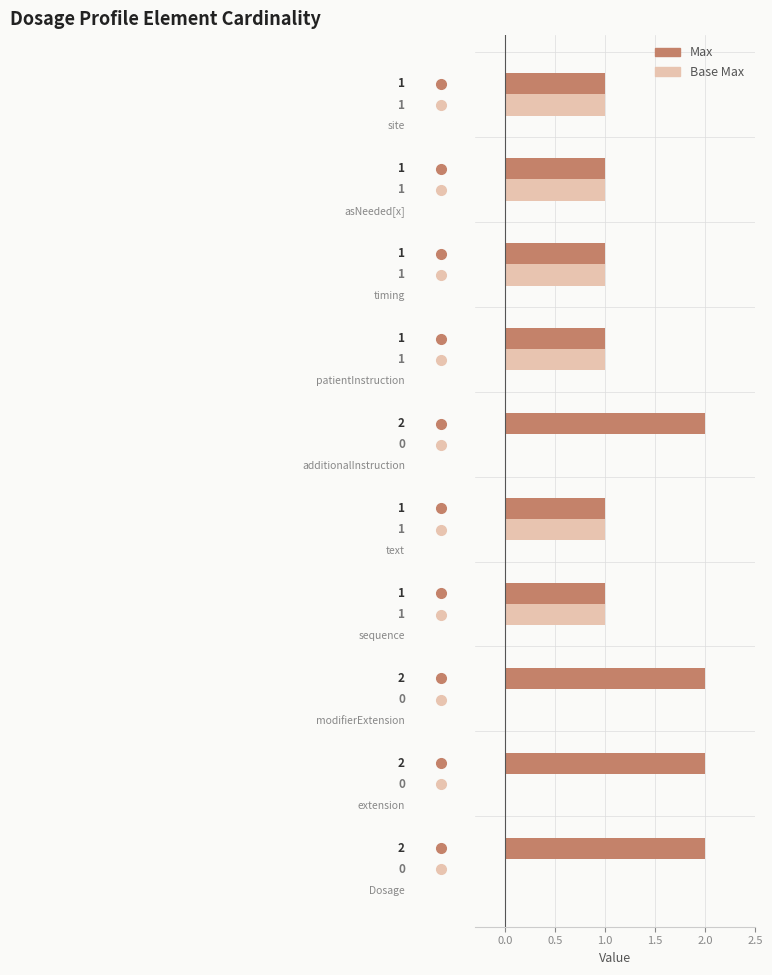

Which series has the largest total across all categories?

Max